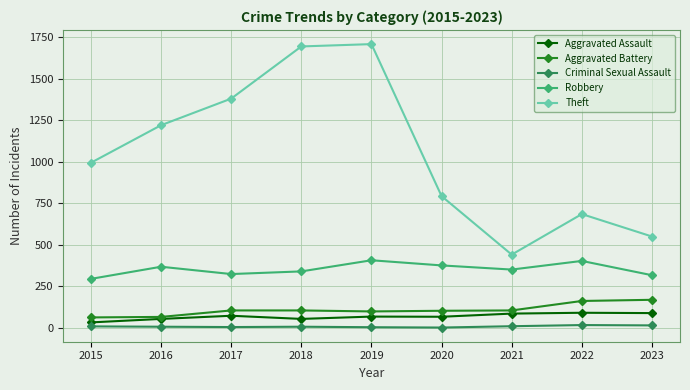

What is the lowest value of the Aggravated Battery series?

63